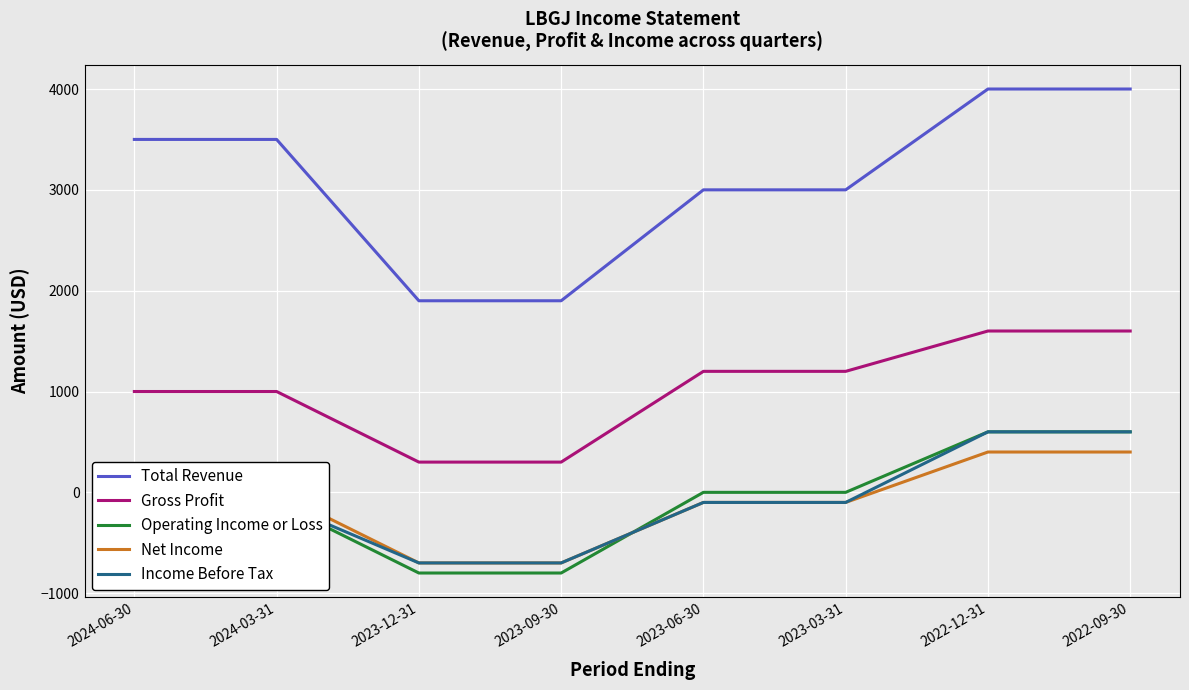

Is the value of Gross Profit at 2023-06-30 greater than the value of Operating Income or Loss at 2023-03-31?

Yes